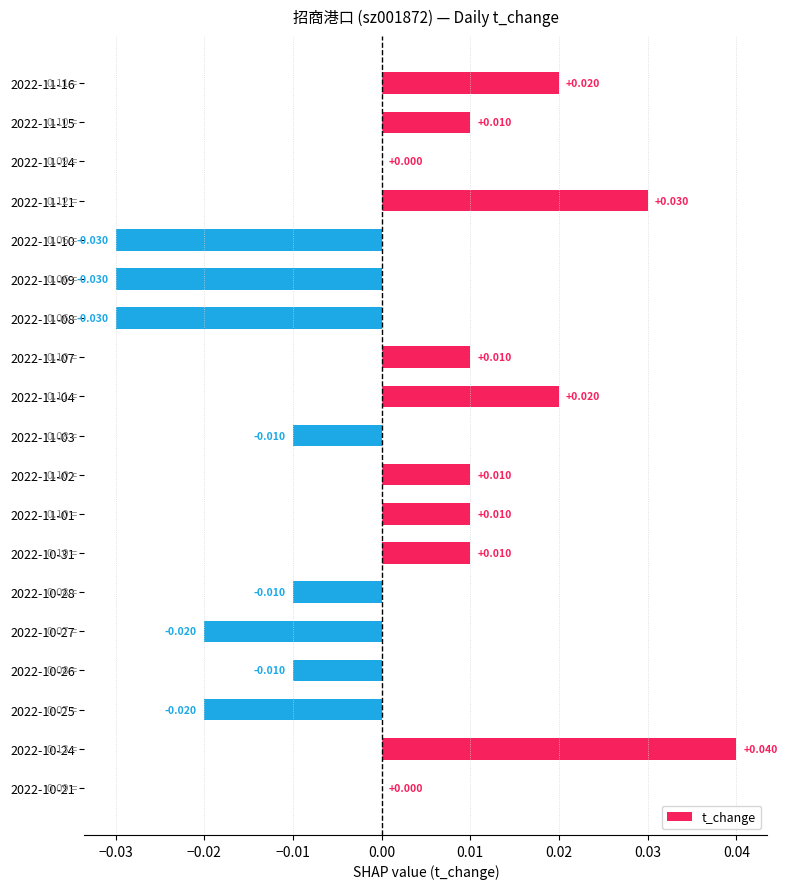

How many data points does each series have?

19